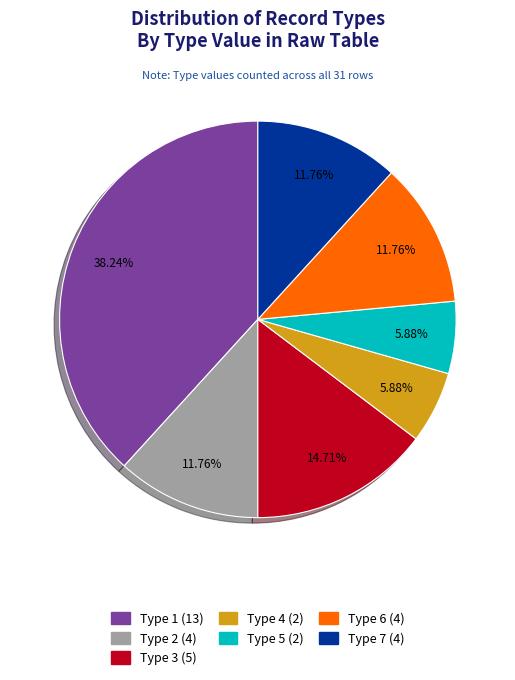

Count the number of slices in the pie.

7